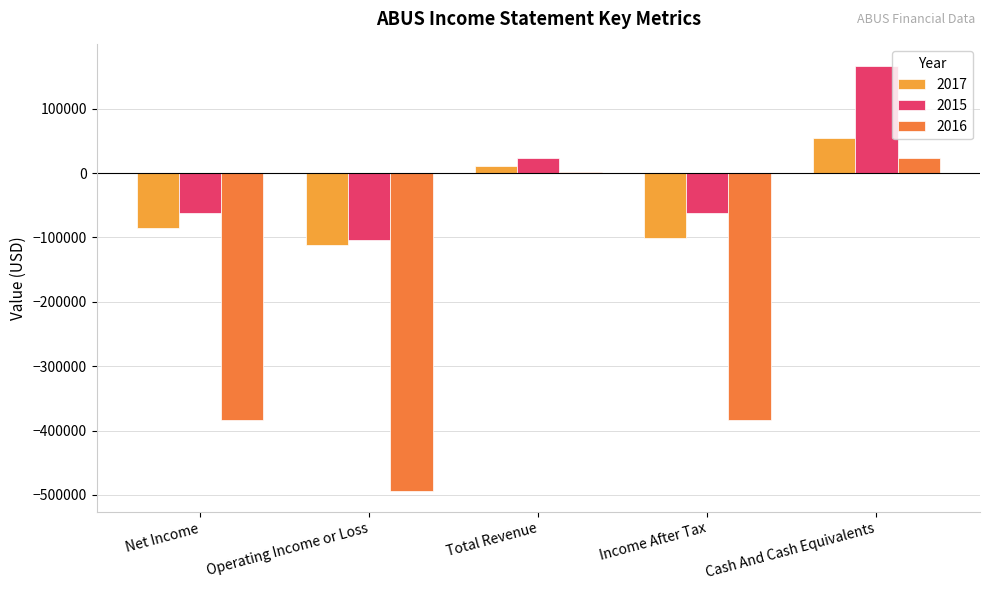

How many distinct data groups are displayed?

3